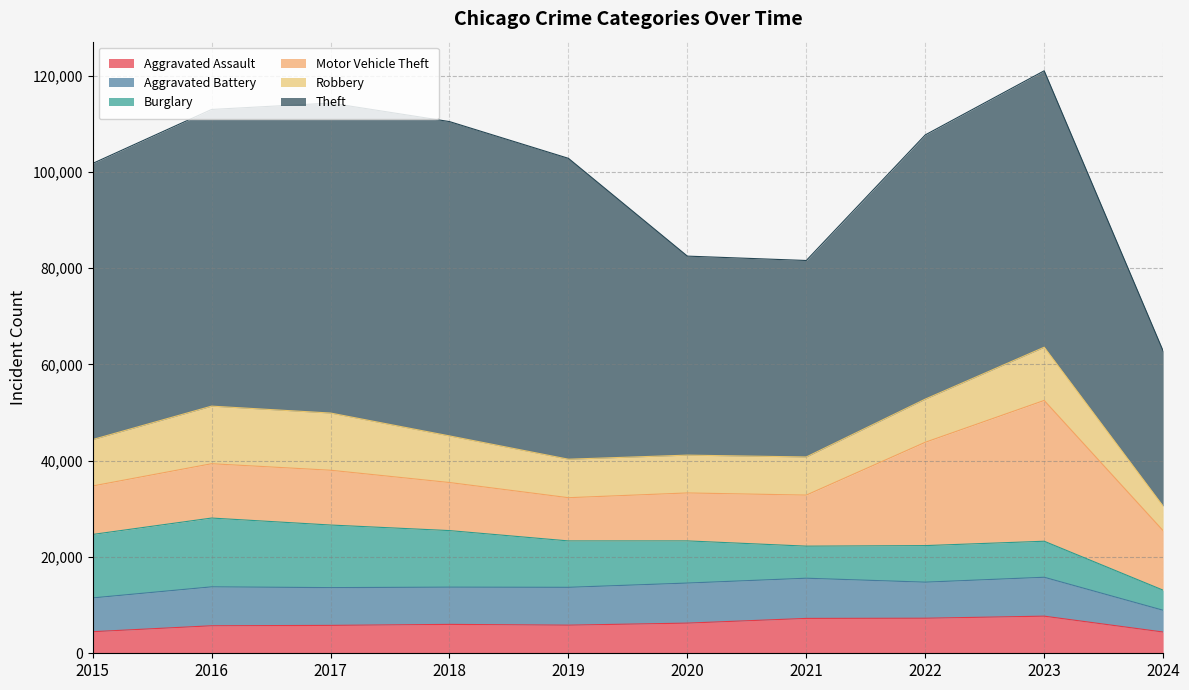

What is the value of the Motor Vehicle Theft point at the 8th from the left?

21461